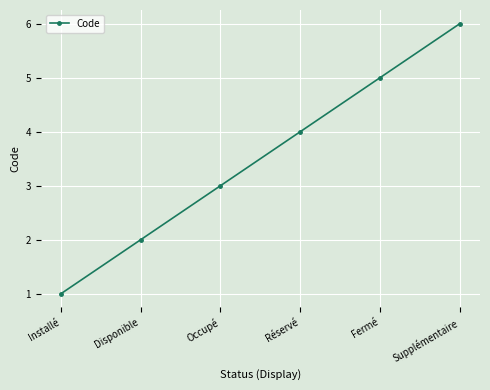

What position from the left is Fermé?

5